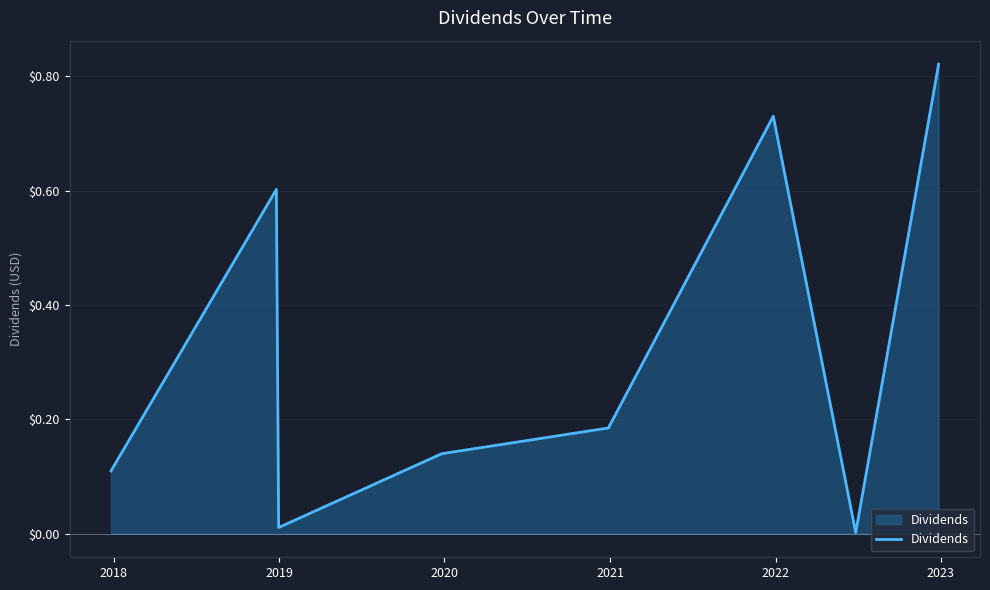

How many interior local peaks (higher than both neighbors) does the data have?

2